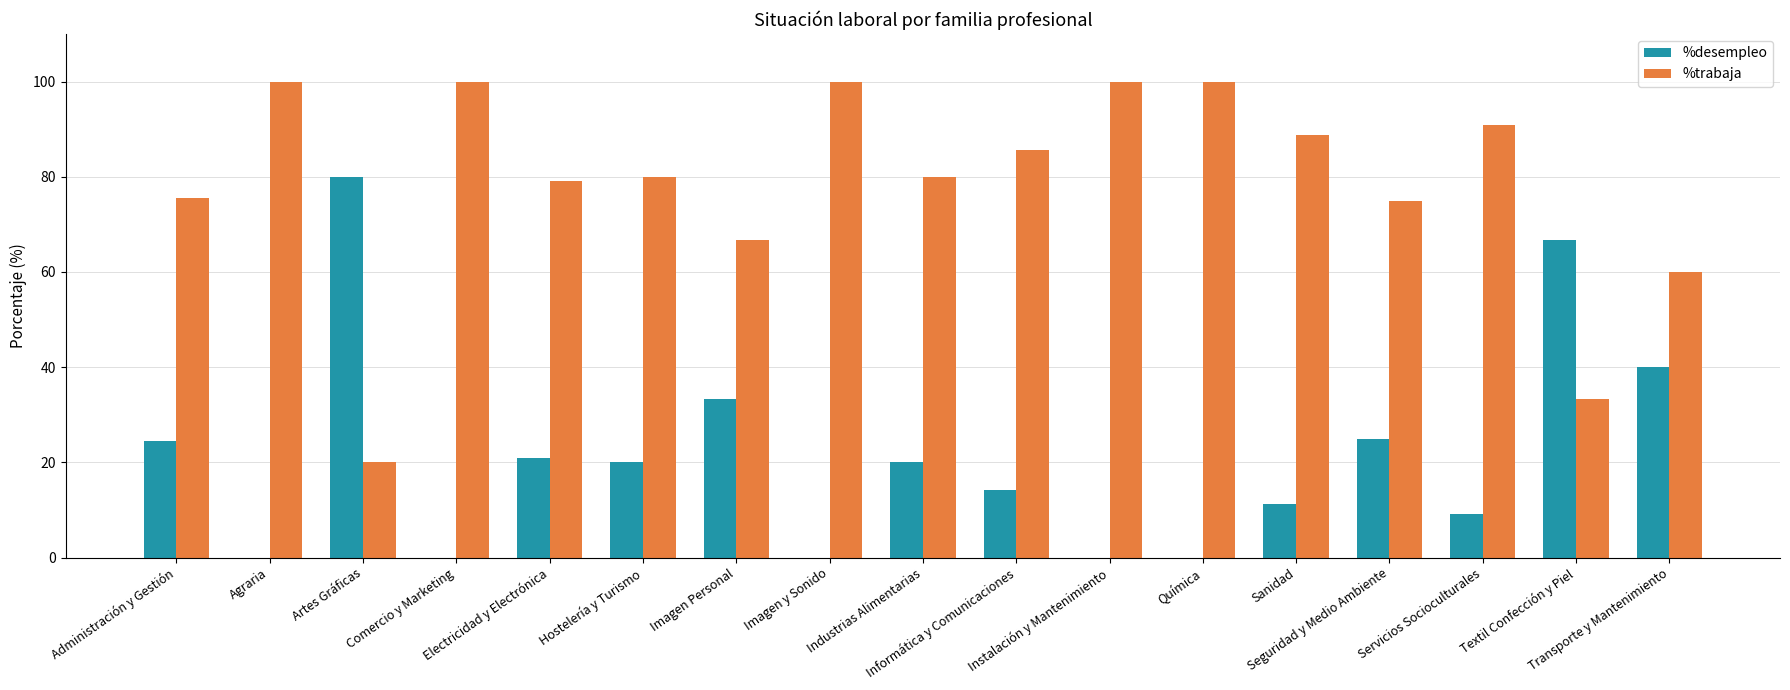

What is the total value across all series at Imagen y Sonido?

100.0